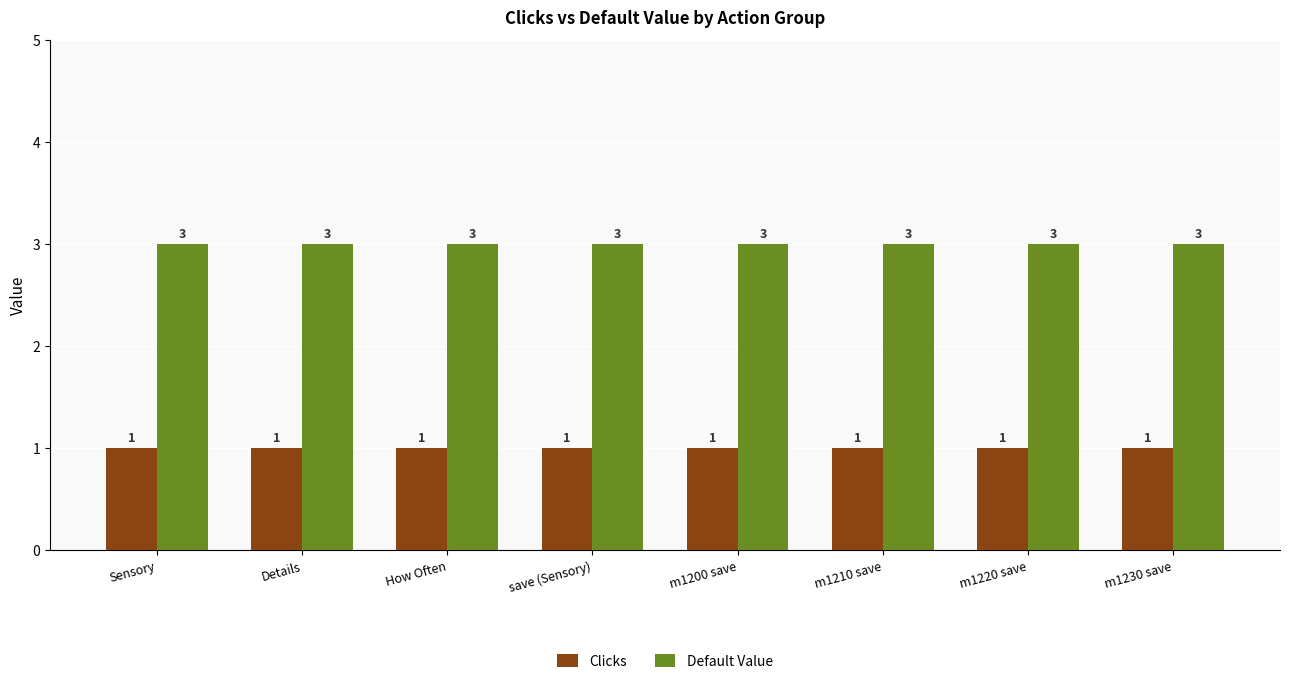

Reading left to right, what are all the values shown in this chart?

Clicks: 1	1	1	1	1	1	1	1
Default Value: 3	3	3	3	3	3	3	3